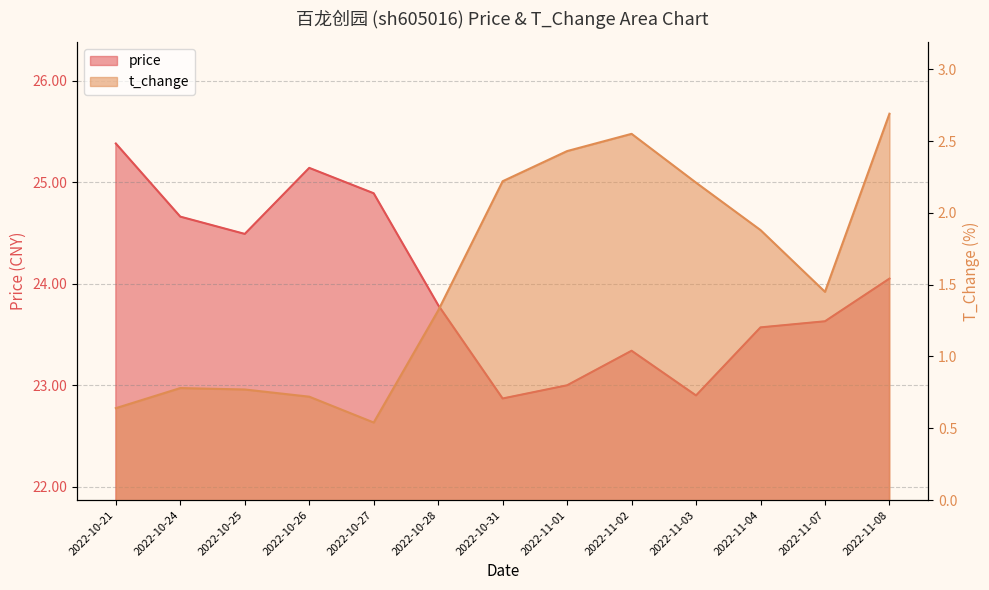

True or false: price and t_change intersect in this chart.

False